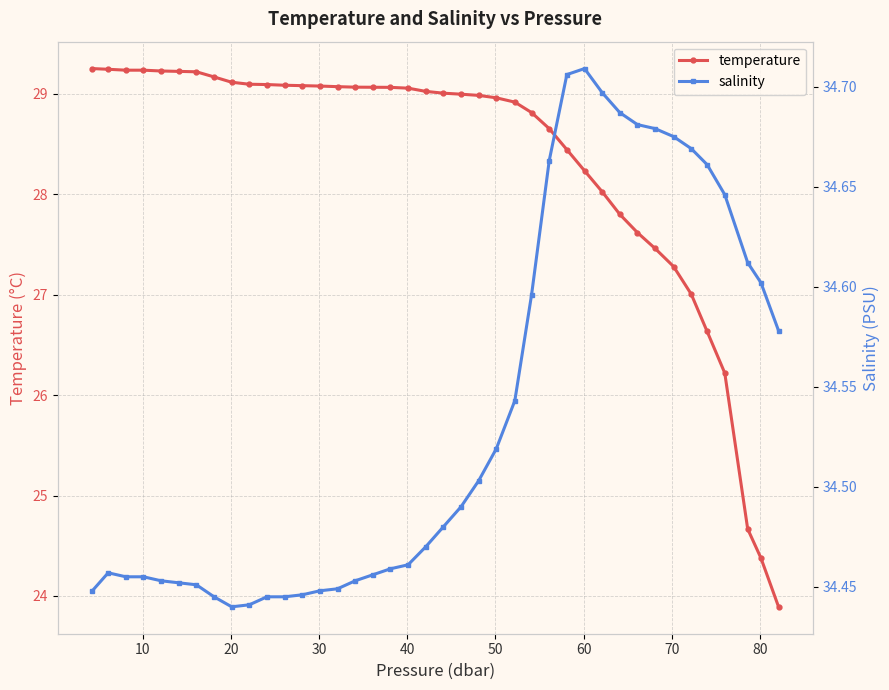

True or false: temperature and salinity cross at least once.

False